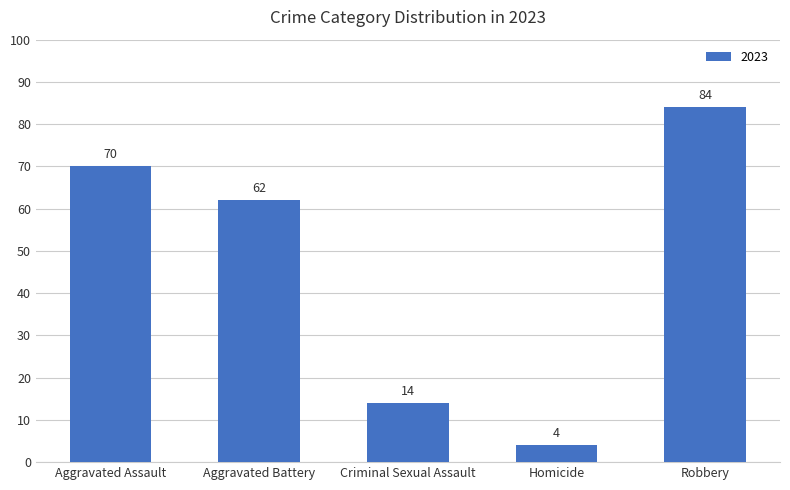

Reading left to right, what are all the values shown in this chart?

Aggravated Assault=70	Aggravated Battery=62	Criminal Sexual Assault=14	Homicide=4	Robbery=84